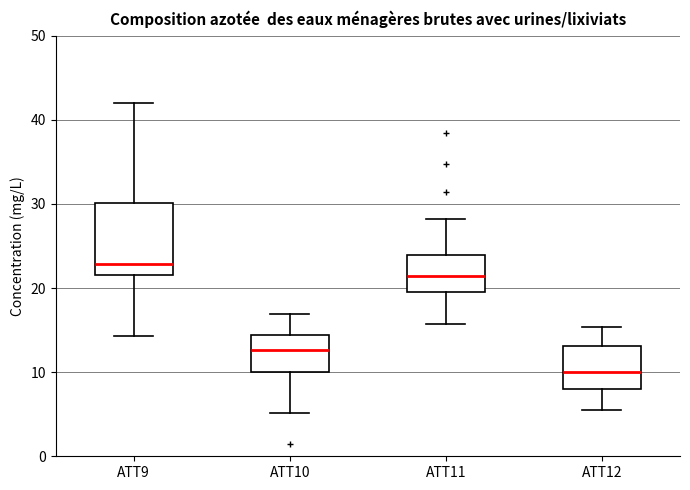

Reading left to right, transcribe this box plot: for each box, give where its median line is, the range the box spans, and where its two whiskers end, as read against the y-axis. The values are not printed on the chart, so give them approximately, as read against the axis.

ATT9: median 23, box 22 to 30, whiskers 14 to 42
ATT10: median 13, box 10 to 14, whiskers 5 to 17
ATT11: median 21, box 20 to 24, whiskers 16 to 28
ATT12: median 10, box 8 to 13, whiskers 5 to 15